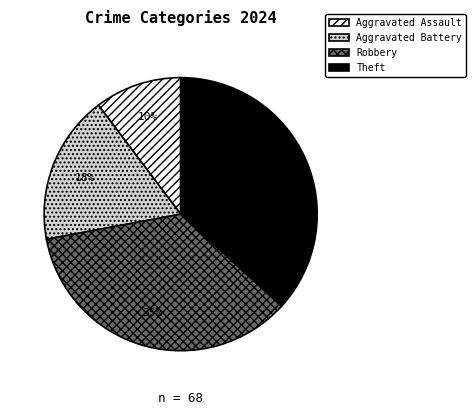

Is there a majority slice in this chart?

No